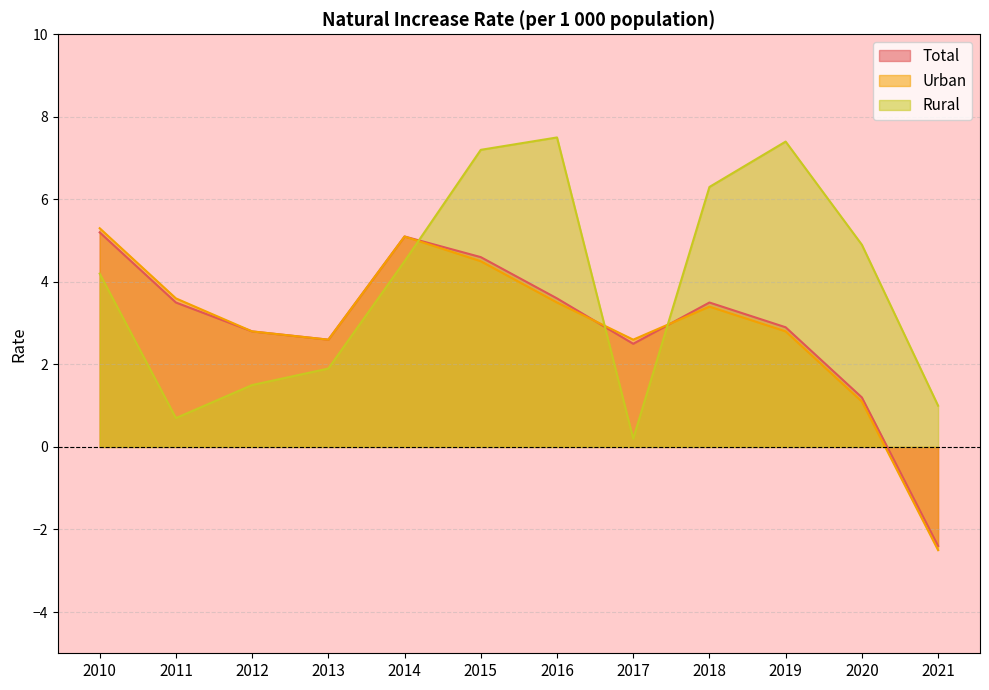

In Rural, how many points are lower than both neighbors (excluding endpoints)?

2